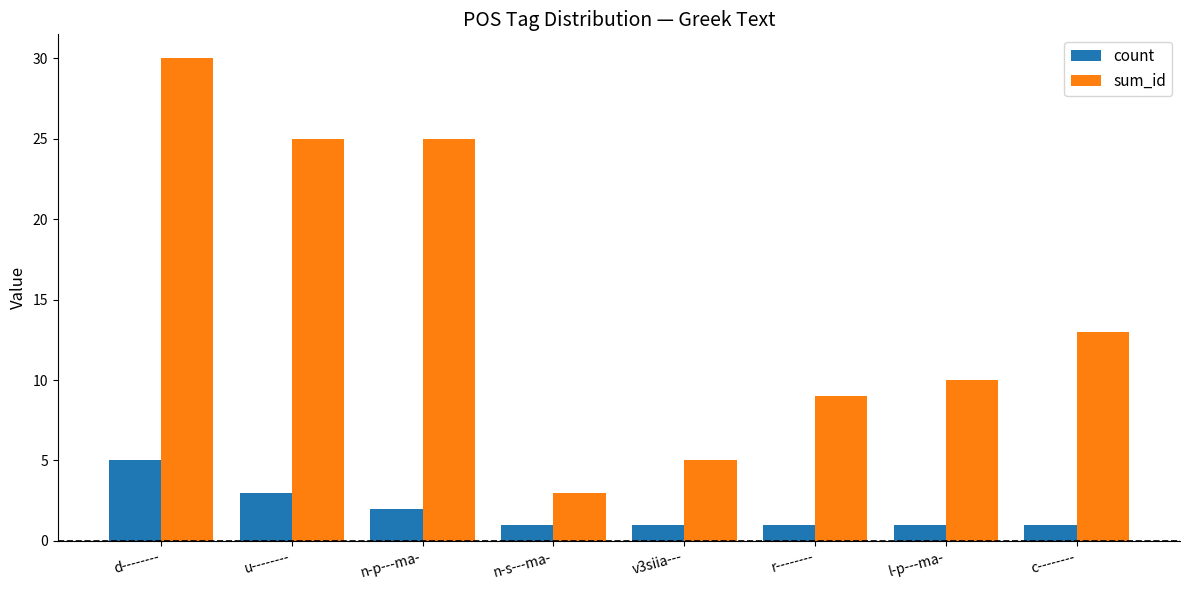

Reading left to right, list all the values displayed in this chart.

count: d--------=5	u--------=3	n-p---ma-=2	n-s---ma-=1	v3siia---=1	r--------=1	l-p---ma-=1	c--------=1
sum_id: d--------=30	u--------=25	n-p---ma-=25	n-s---ma-=3	v3siia---=5	r--------=9	l-p---ma-=10	c--------=13